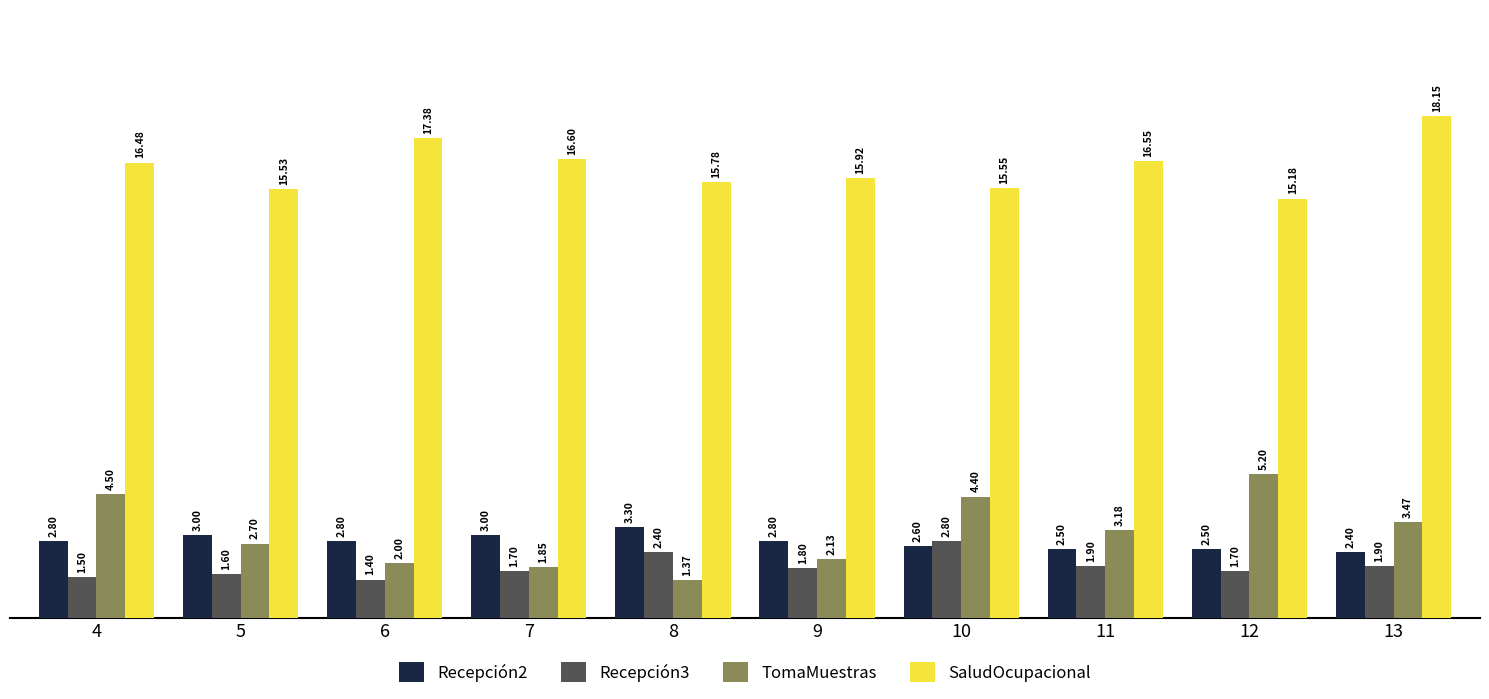

Between 7 and 13, which series saw the biggest shift?

TomaMuestras